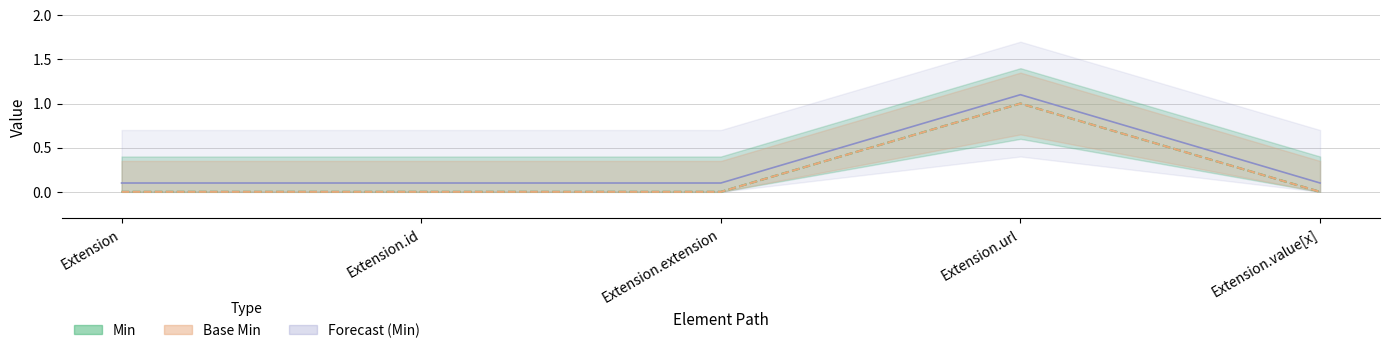

Count the Base Min values in the range 0 to 1.

5